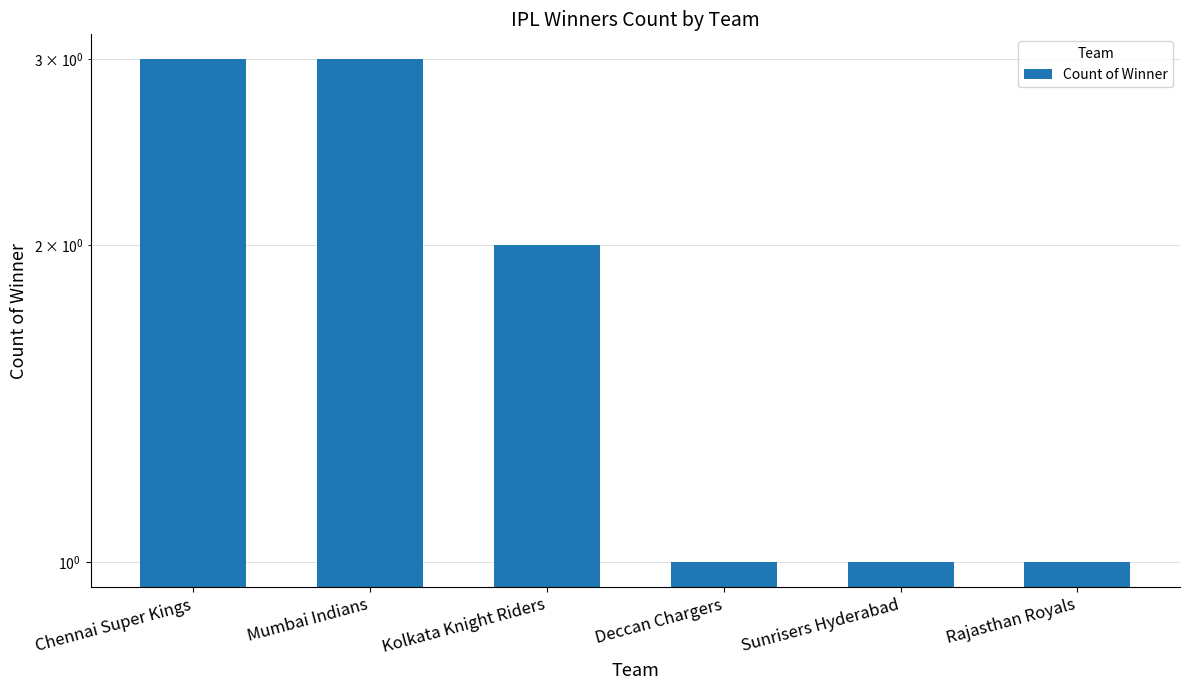

How many bars are there in total?

6